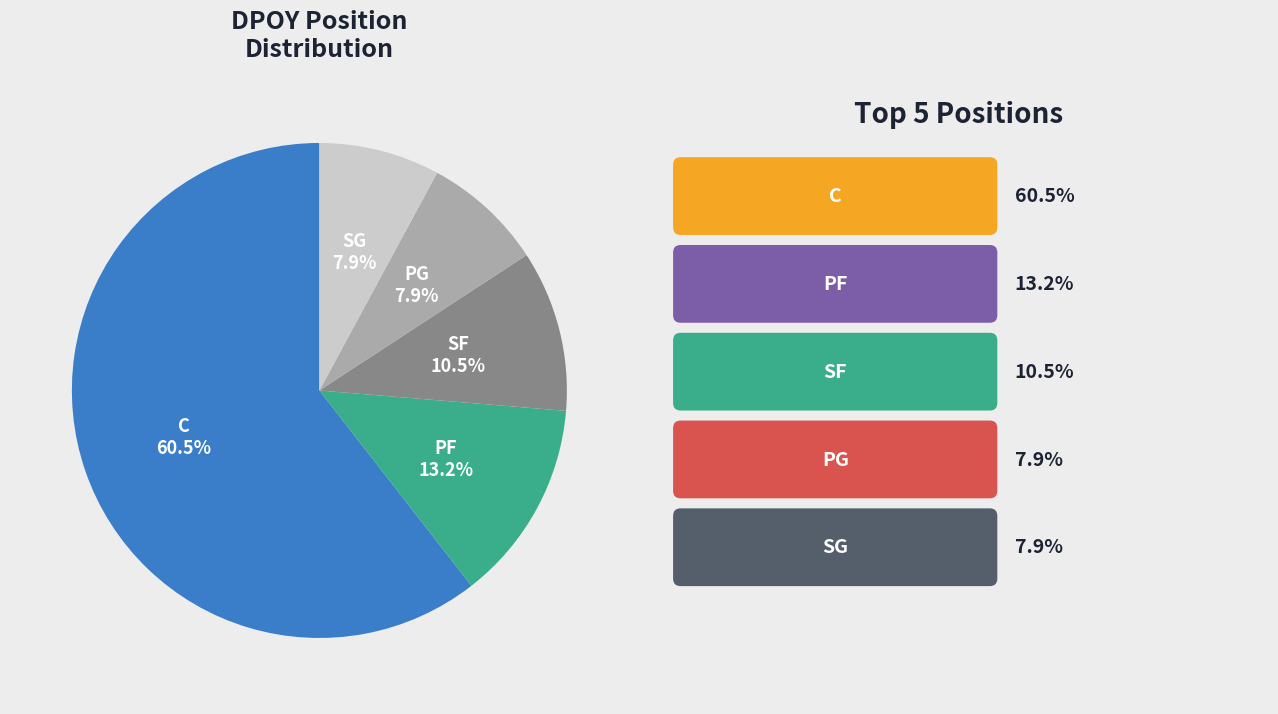

To the nearest percent, what percentage of the pie is PF?

13%